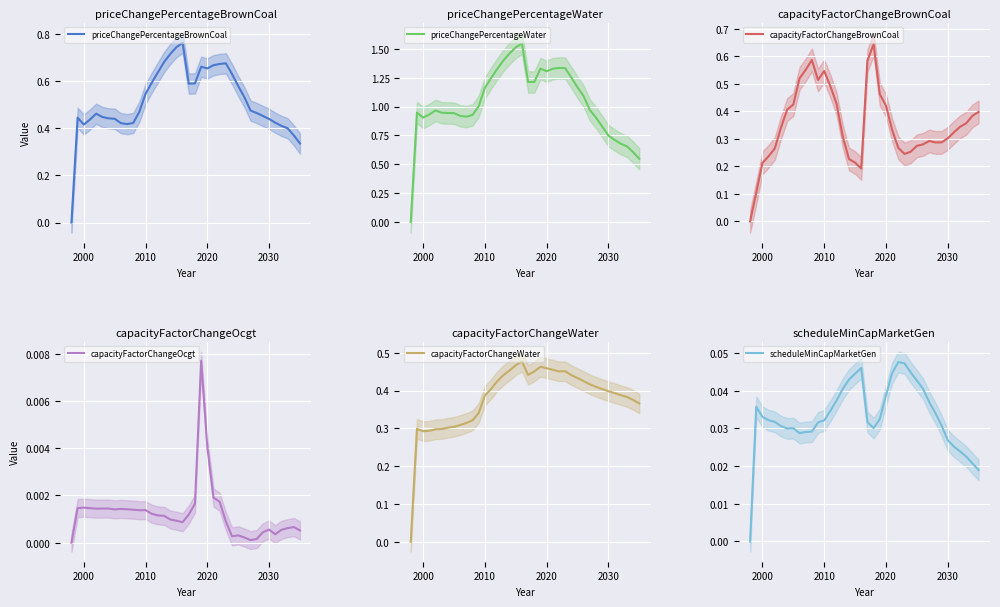

The priceChangePercentageWater series shows 0.9 at 2000. True or false?

True